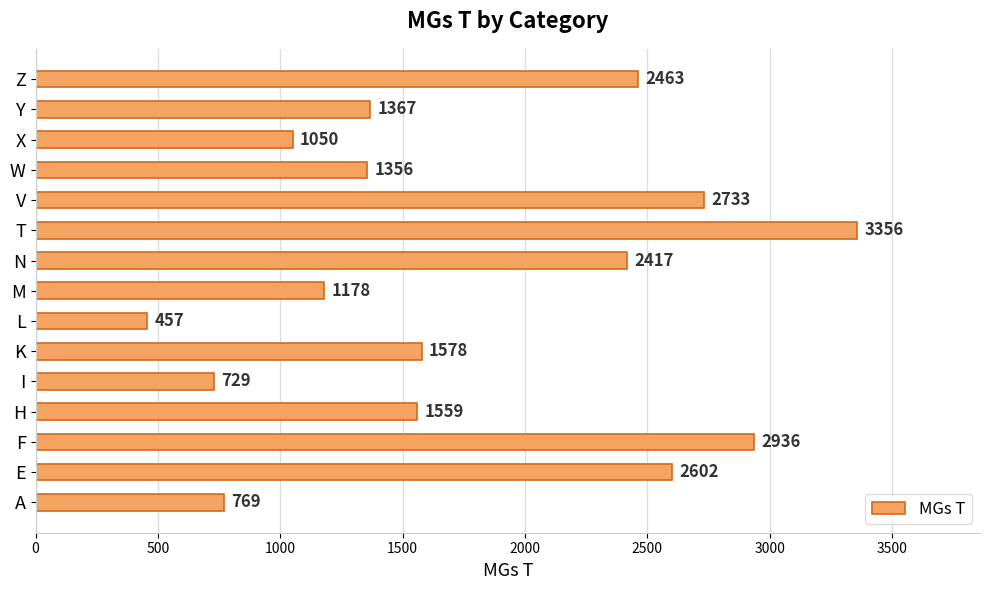

Reading top to bottom, transcribe all the data shown in this chart.

Z=2463	Y=1367	X=1050	W=1356	V=2733	T=3356	N=2417	M=1178	L=457	K=1578	I=729	H=1559	F=2936	E=2602	A=769